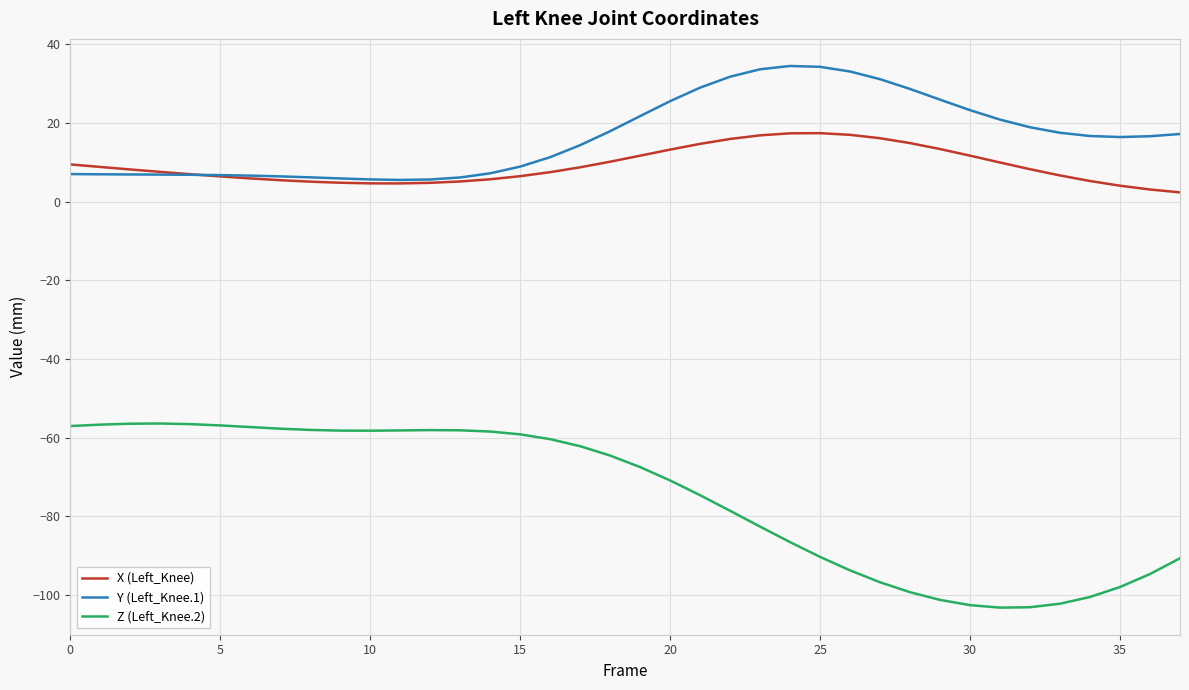

Does the chart have visible grid lines?

Yes